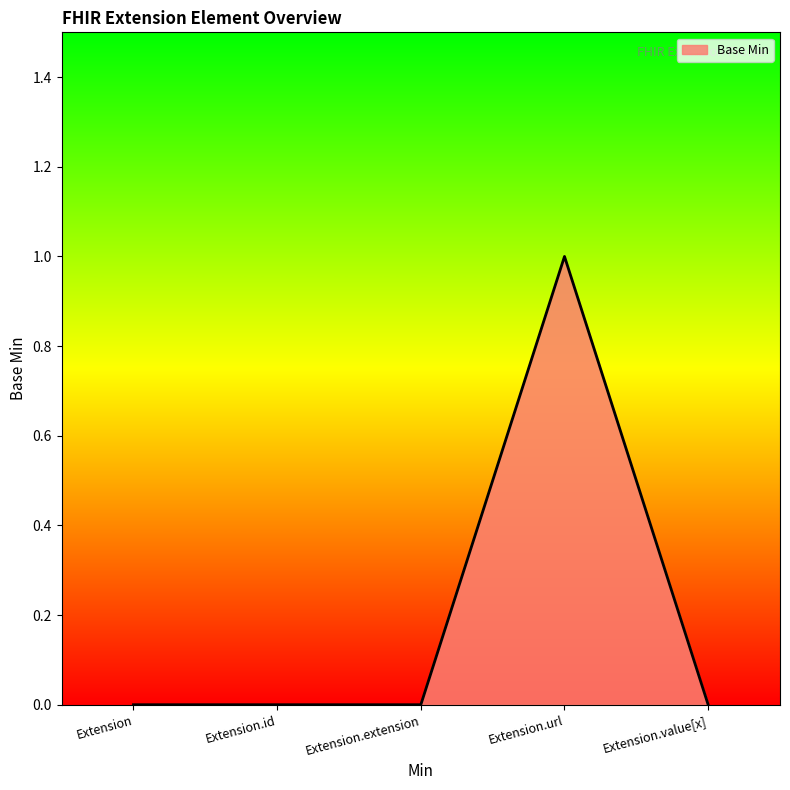

True or false: the data has more than 0 interior local peaks.

True